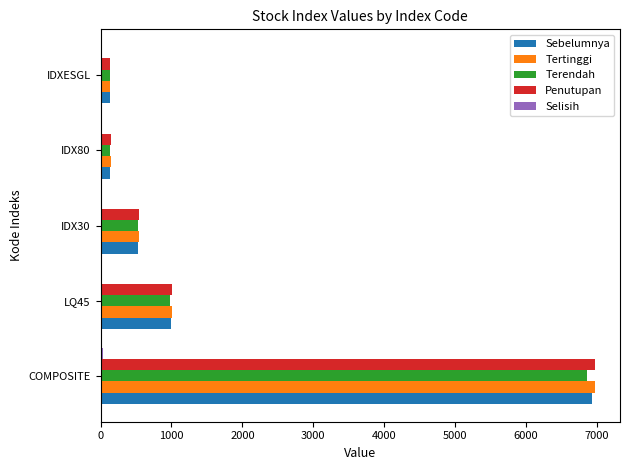

Where is Terendah nearest to the value 3498?

LQ45